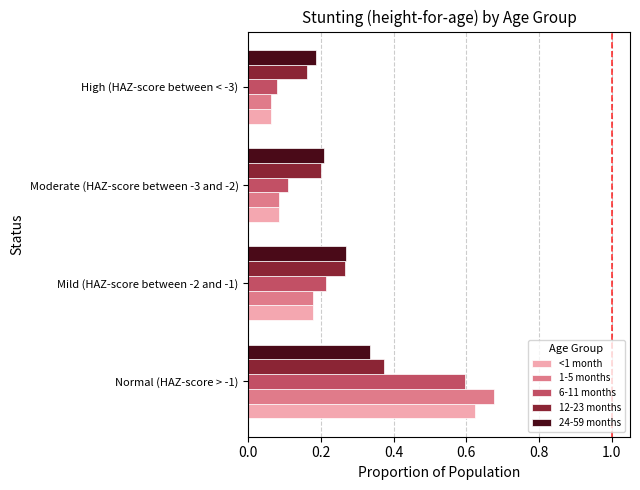

What is the sum of the 6-11 months values at Mild (HAZ-score between -2 and -1) and Normal (HAZ-score > -1)?

0.8